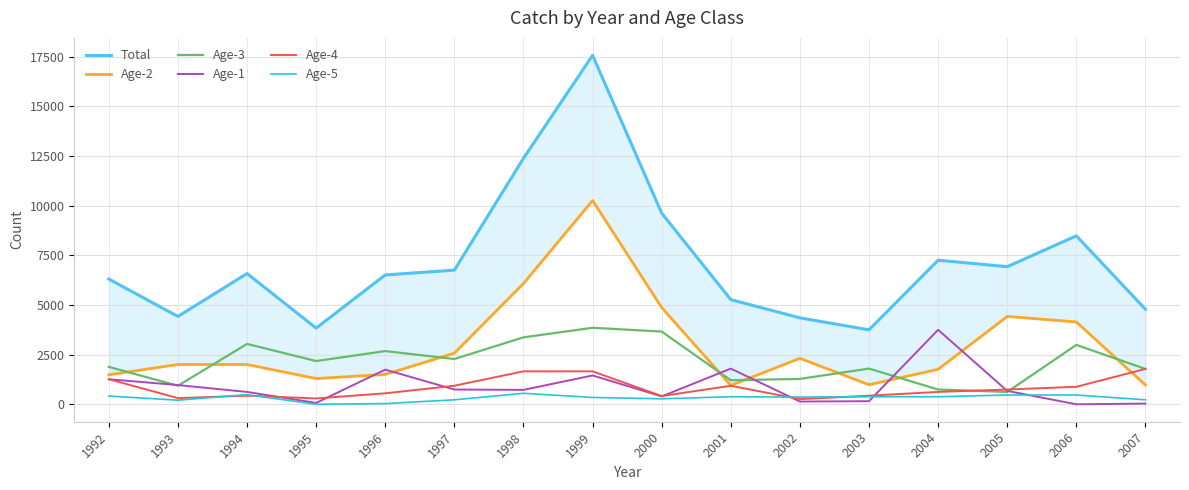

How many interior local peaks does the Age-2 series have?

3